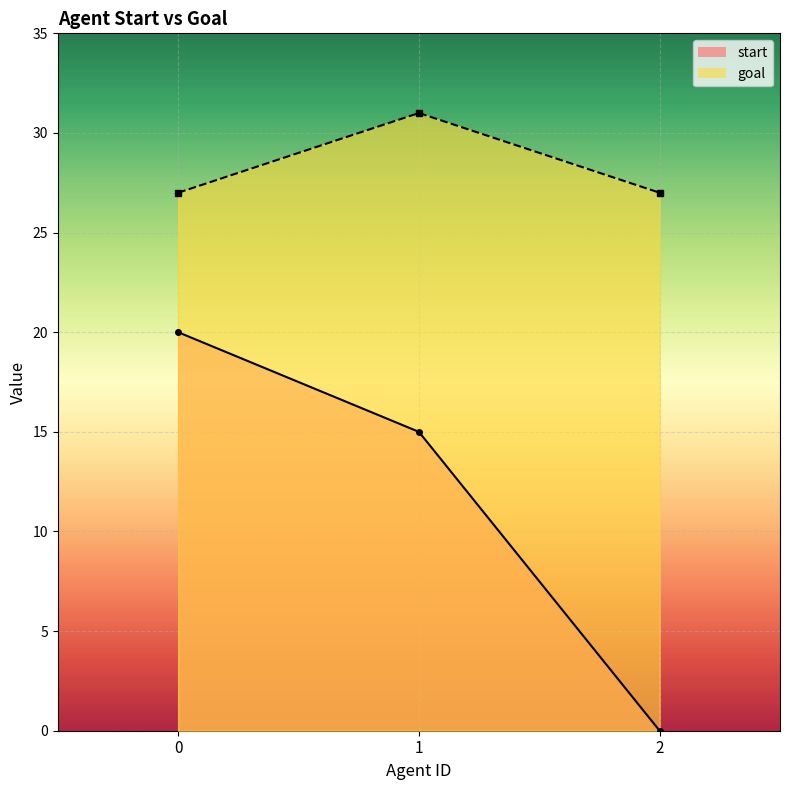

How many goal values are between 27 and 31?

3